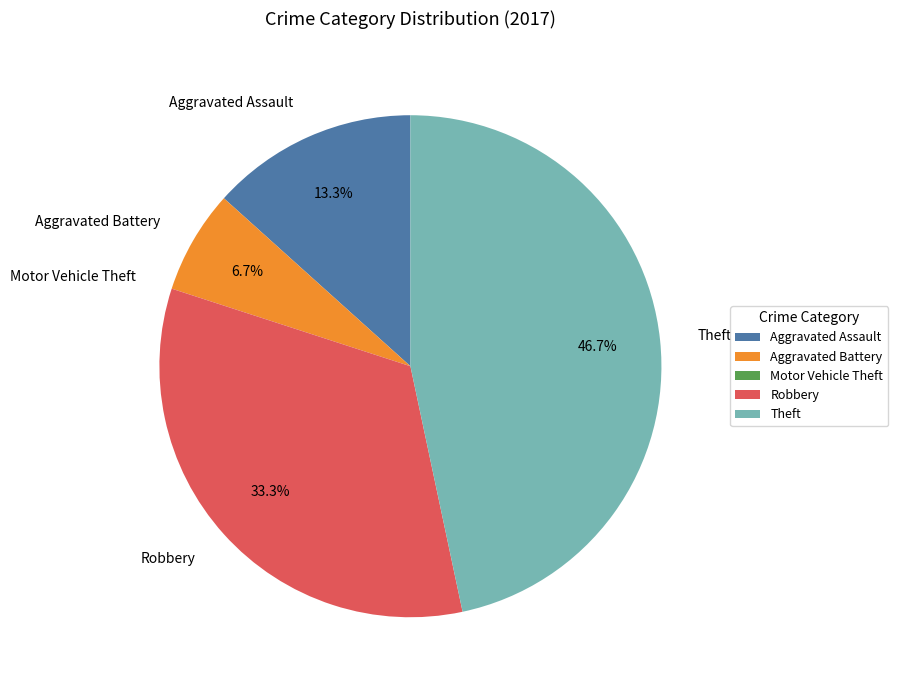

Which category has the biggest portion of the pie?

Theft